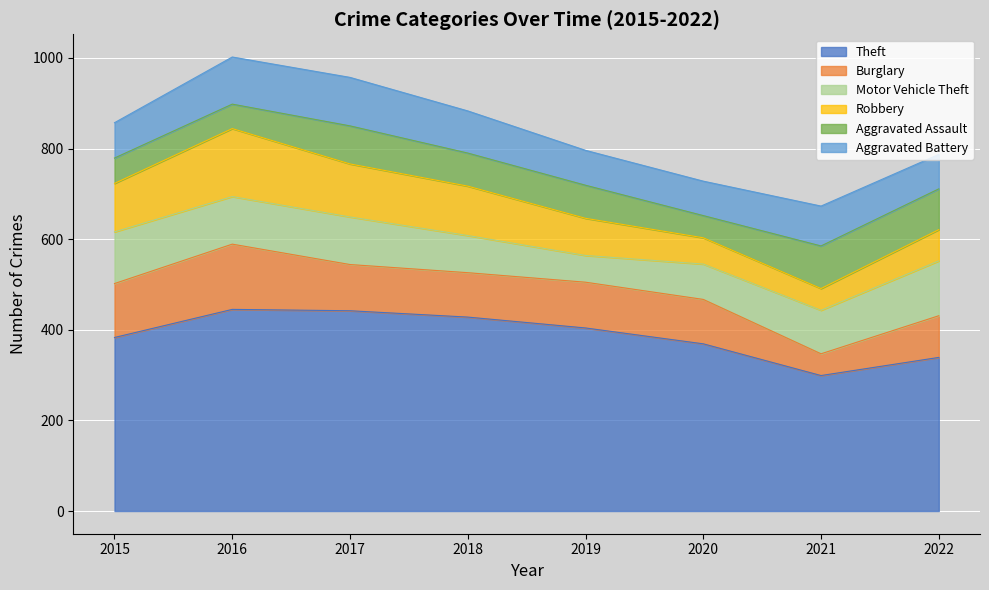

How many times do Motor Vehicle Theft and Aggravated Battery cross each other?

2